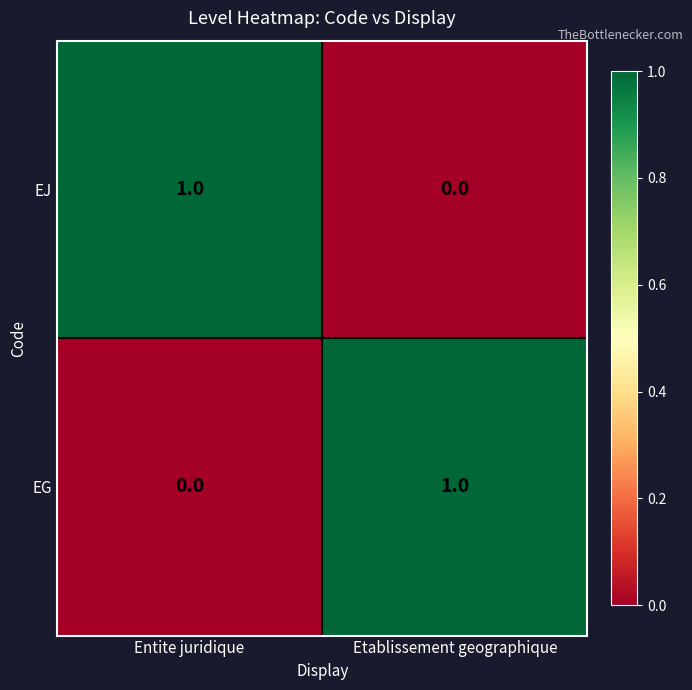

Is the value of EJ at Entite juridique greater than the value of EG at Entite juridique?

Yes